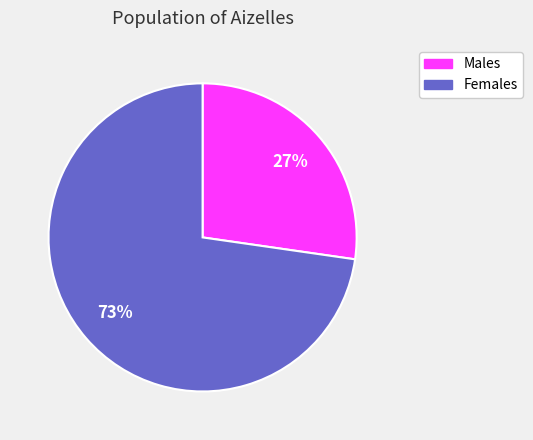

How many segments does this pie chart have?

2